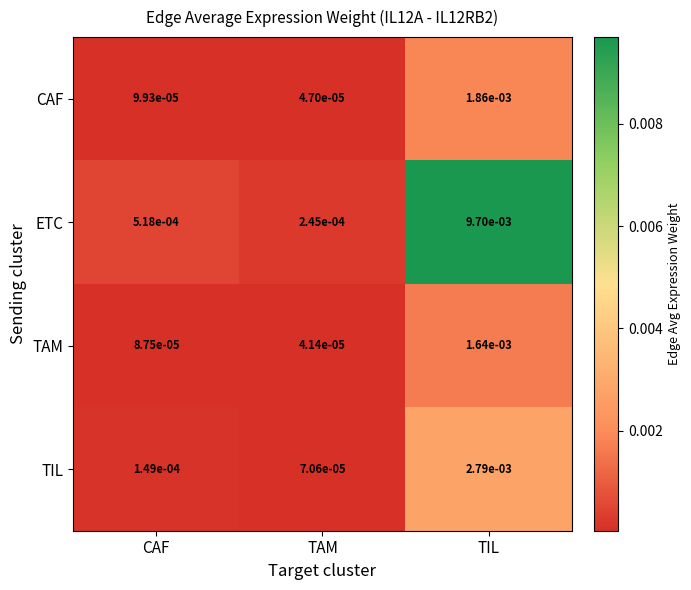

Which category has the lowest value across all series?

TAM